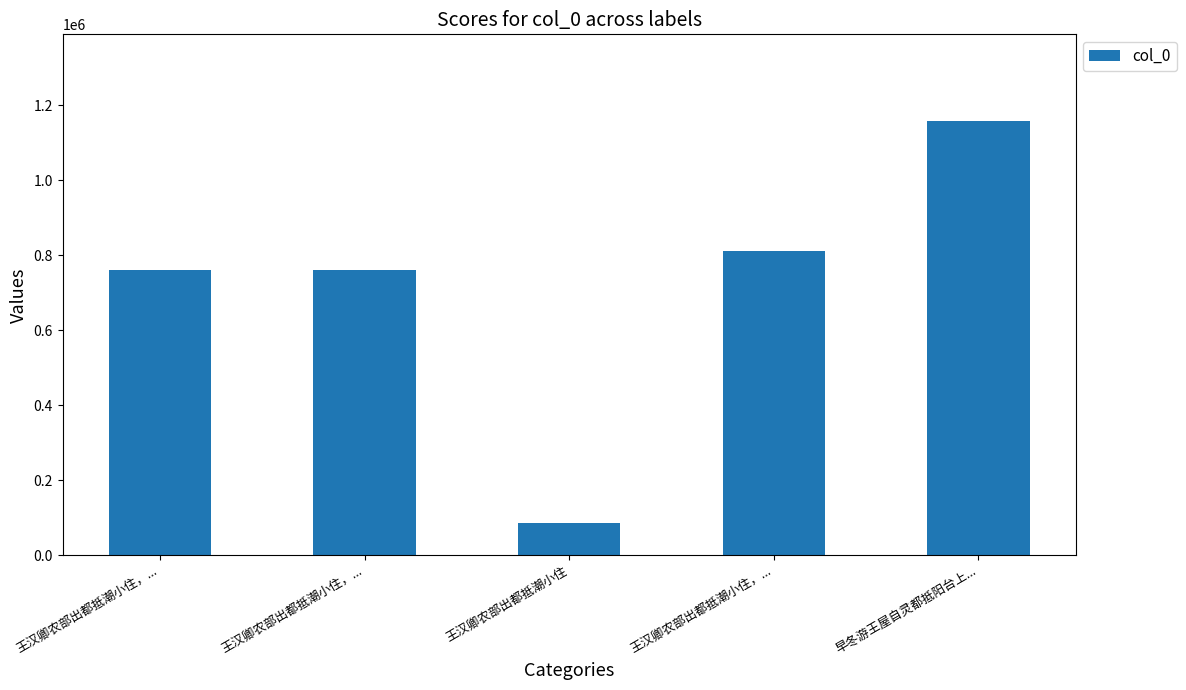

Is it true that the value at 王汉卿农部出都抵潮小住，... is 811285?

True